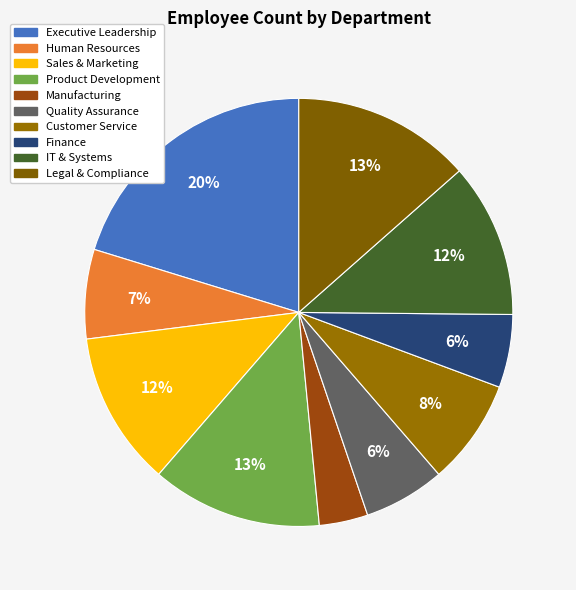

Which slice is the largest?

Executive Leadership